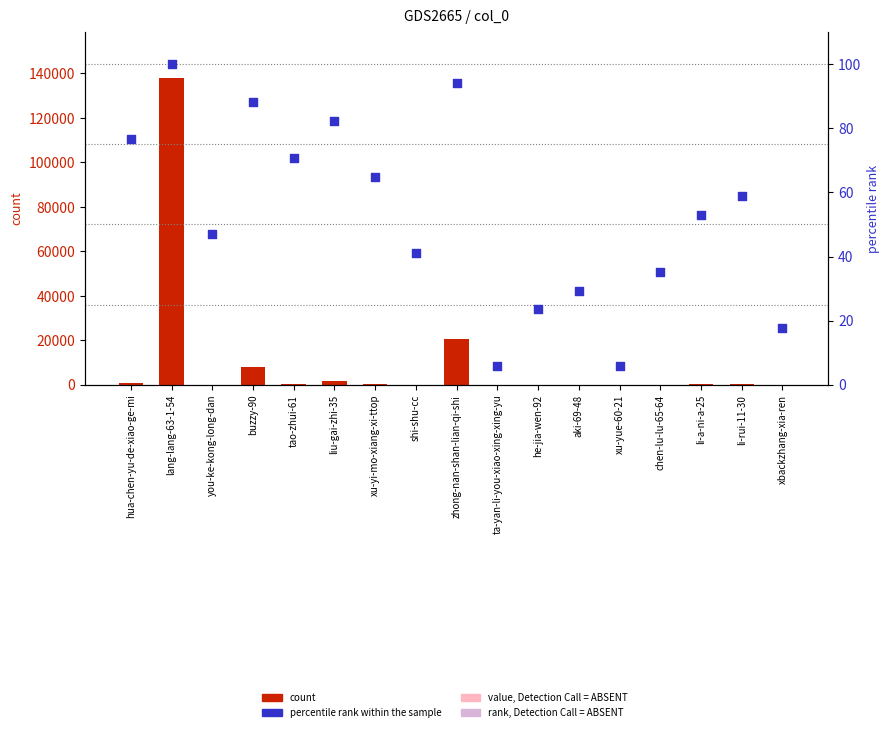

At how many categories does at least one series exceed 74857?

1